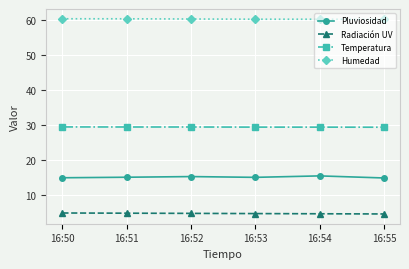

Is this an area chart (filled region under the line)?

No